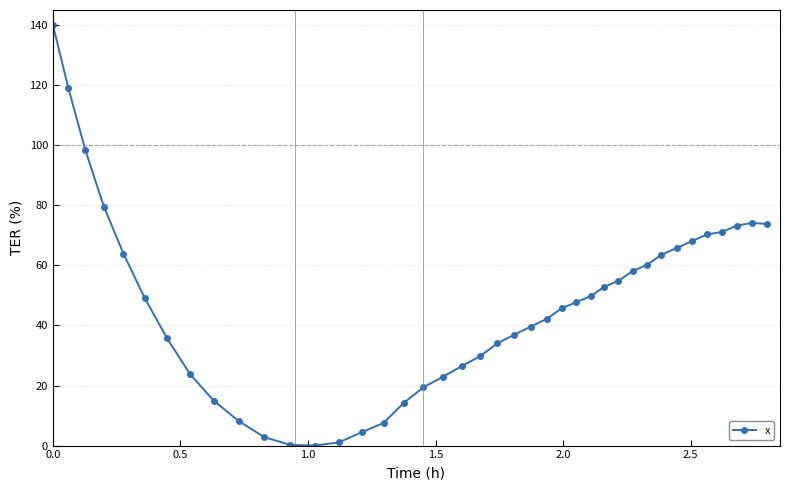

What is the greatest value displayed?

140.0